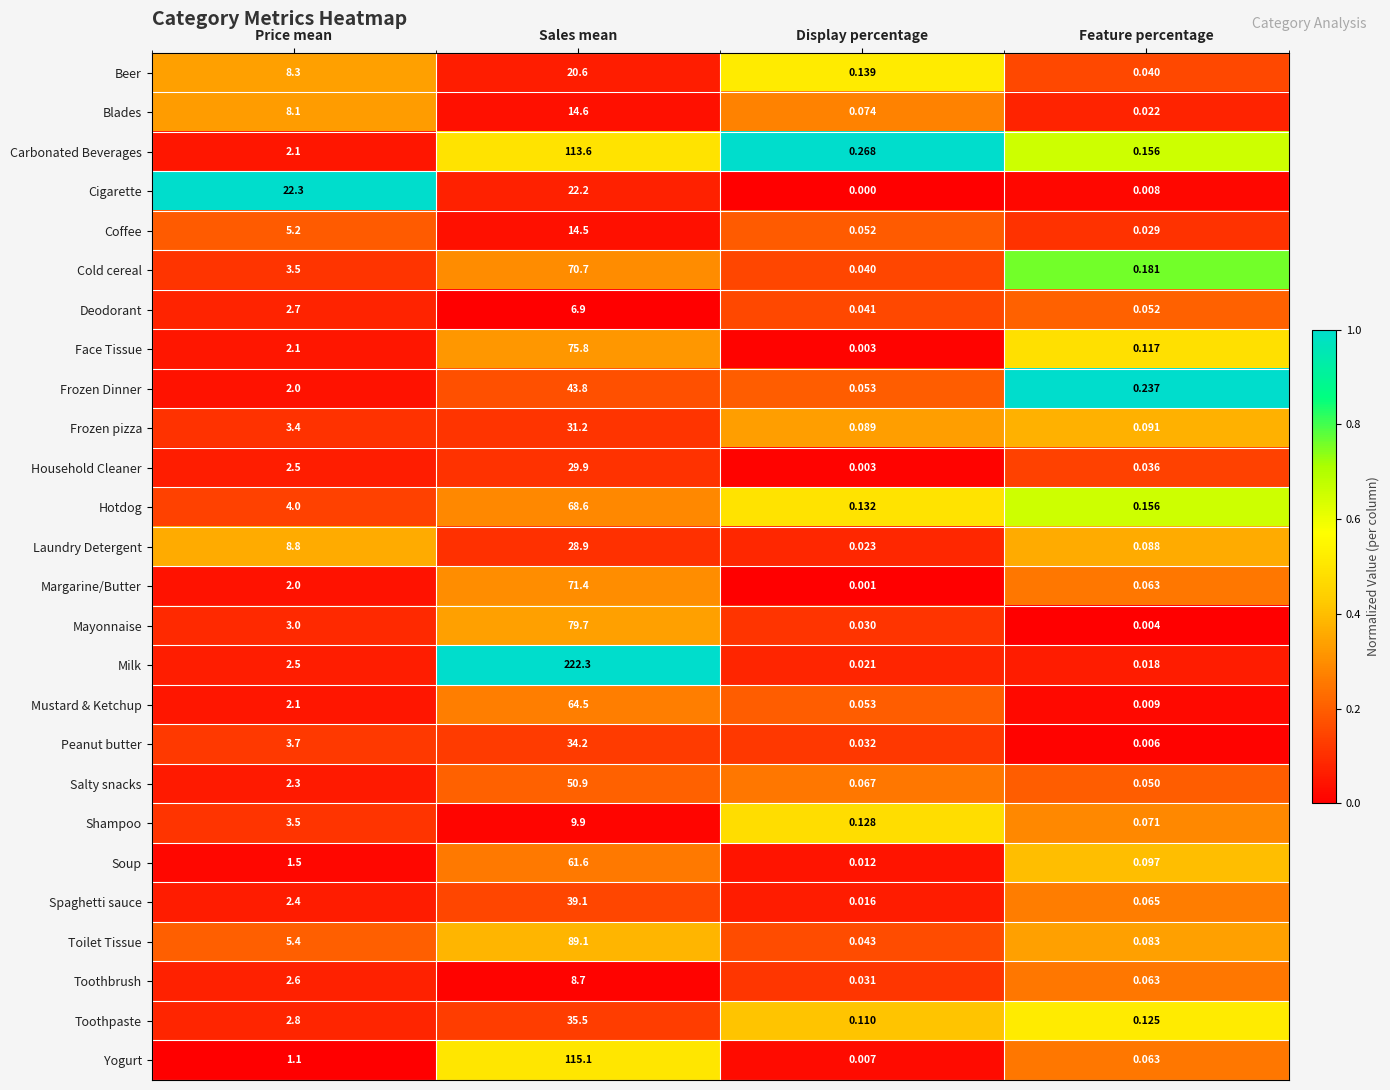

Where is Soup nearest to the value 30?

Price mean